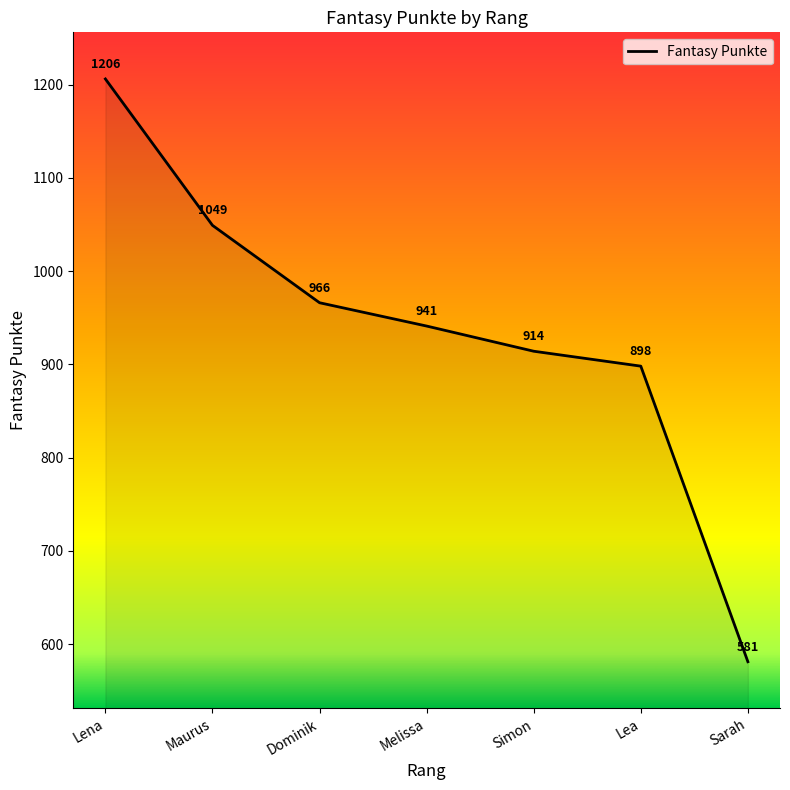

List the labels in order of value, largest first.

Lena, Maurus, Dominik, Melissa, Simon, Lea, Sarah